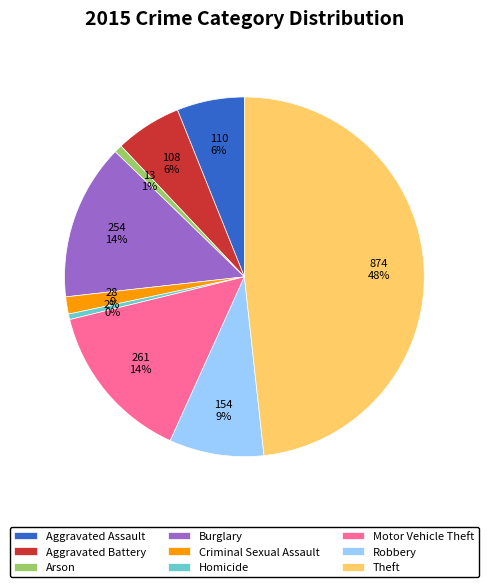

Is there a majority slice in this chart?

No